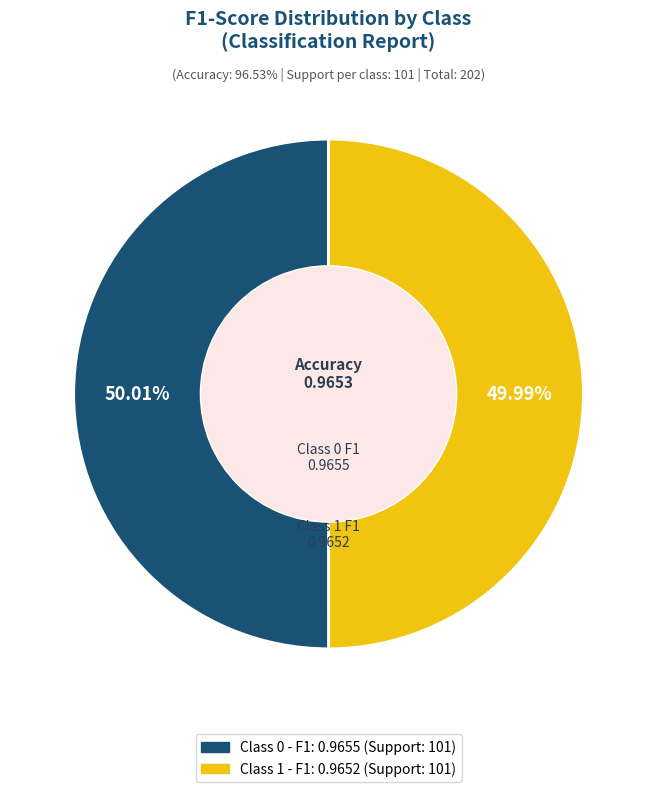

How many slices are in this pie chart?

2